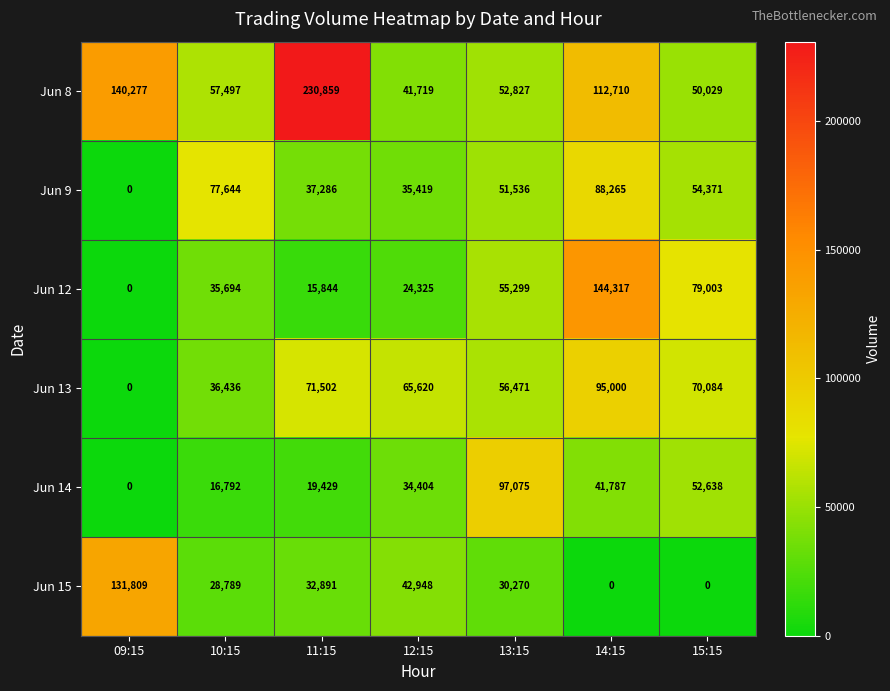

Which series has the largest total across all categories?

Jun 8